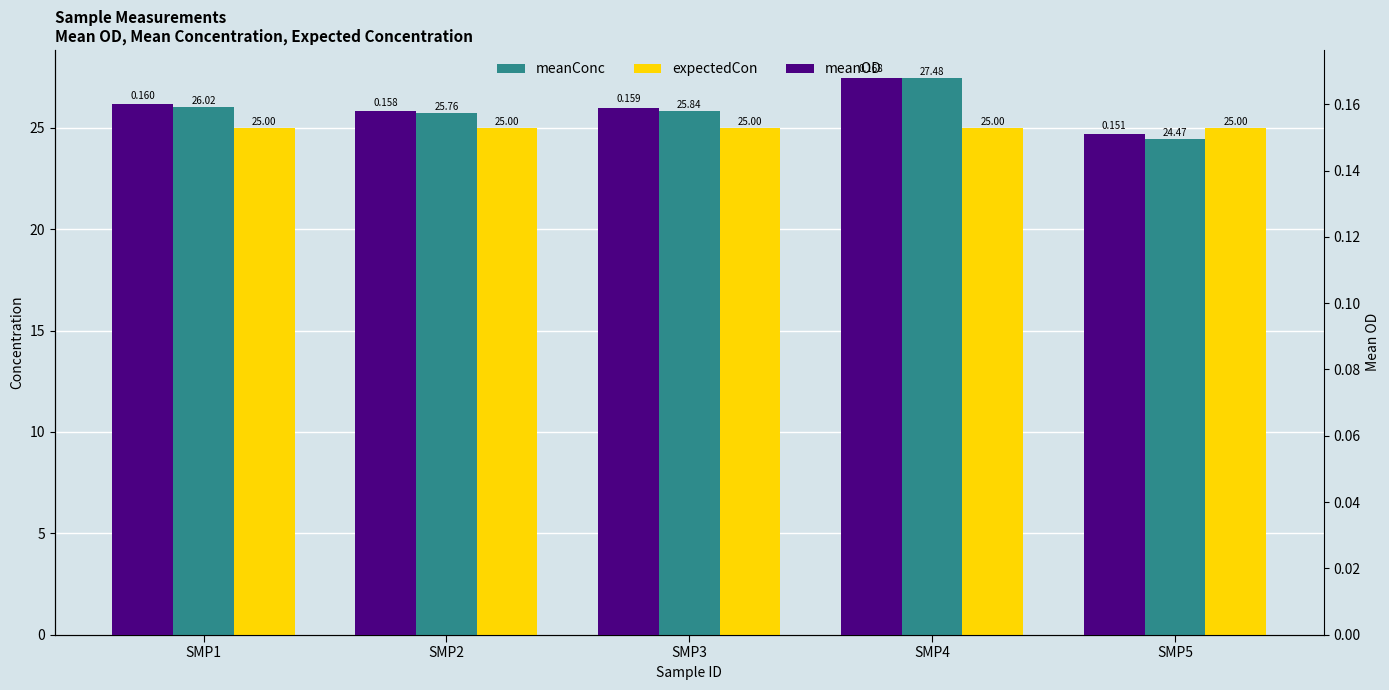

Which category has the lowest value in the expectedCon series?

SMP1